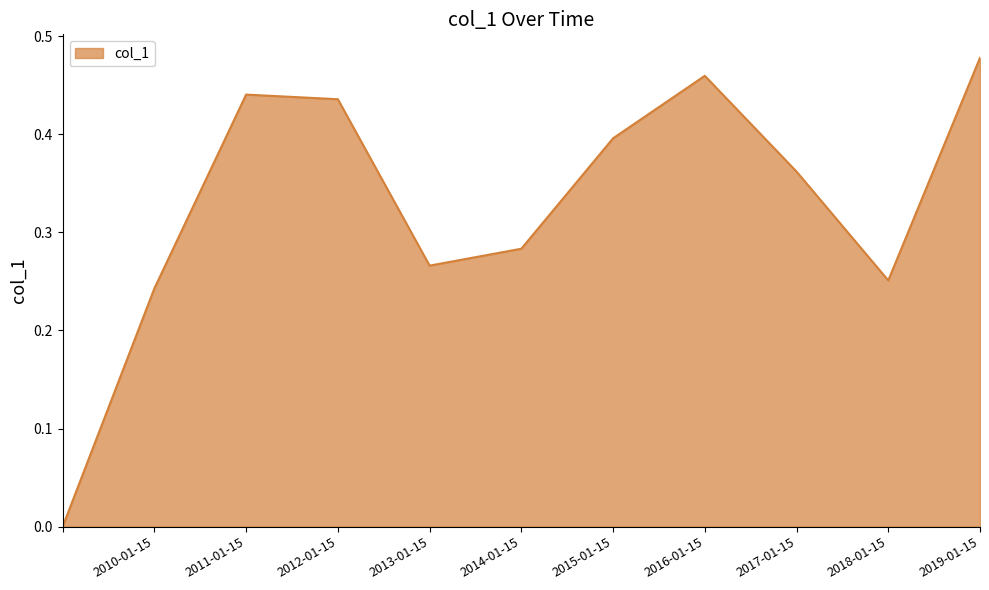

Does the chart display data point markers on the line(s)?

No